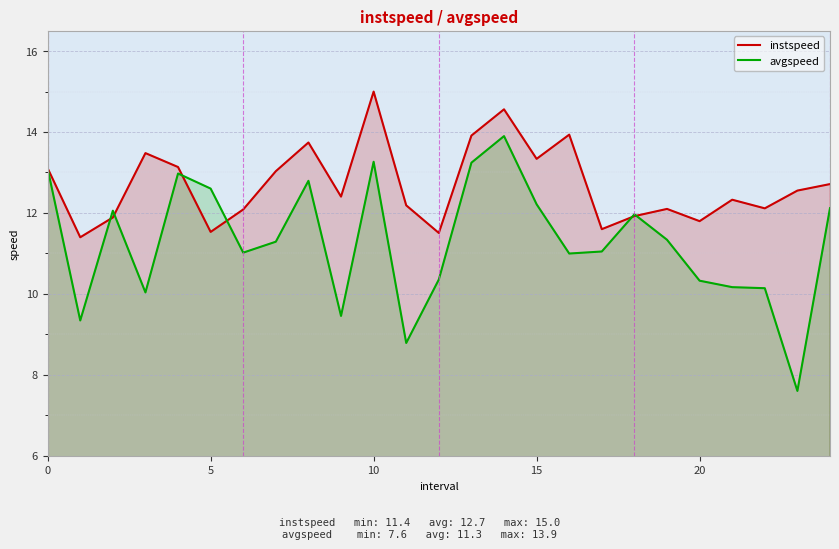

What is the label of the 8th point from the right?

17